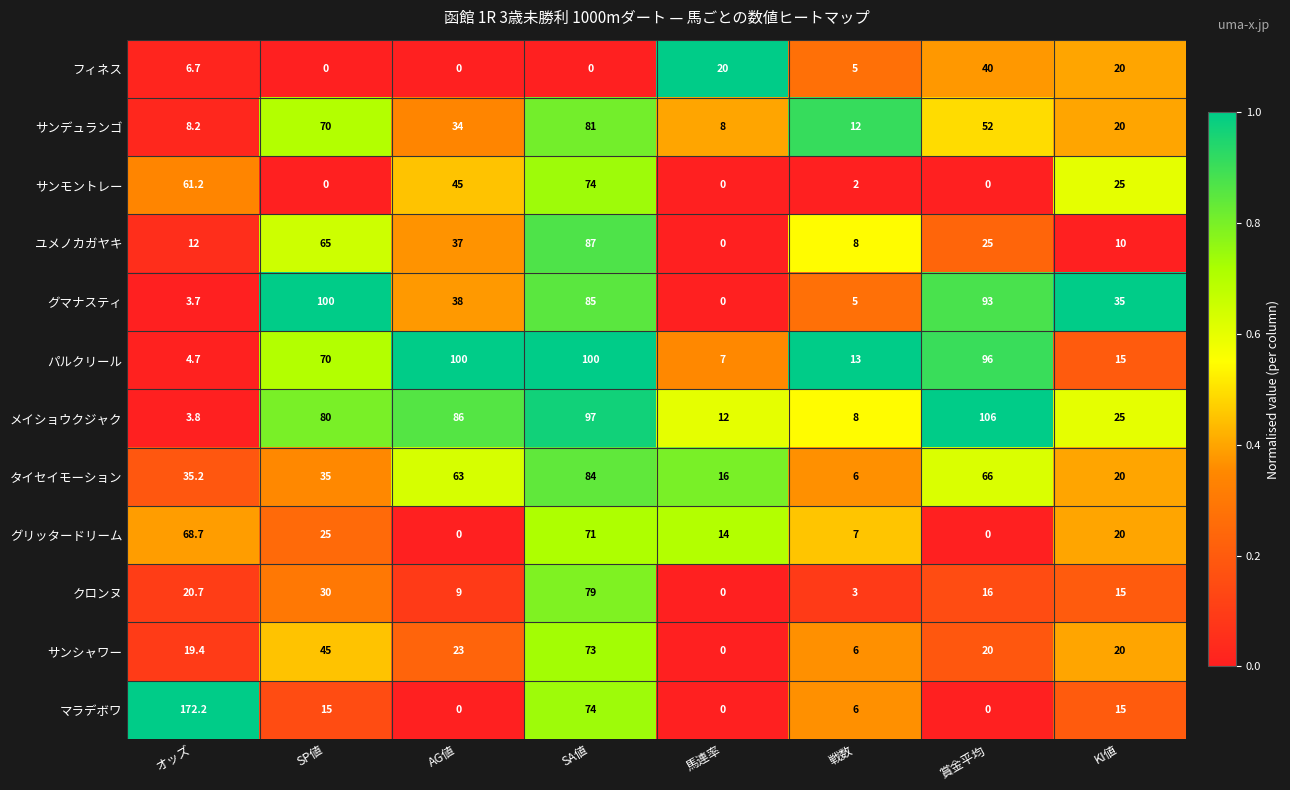

What is the difference between the highest and lowest values at オッズ?

168.5